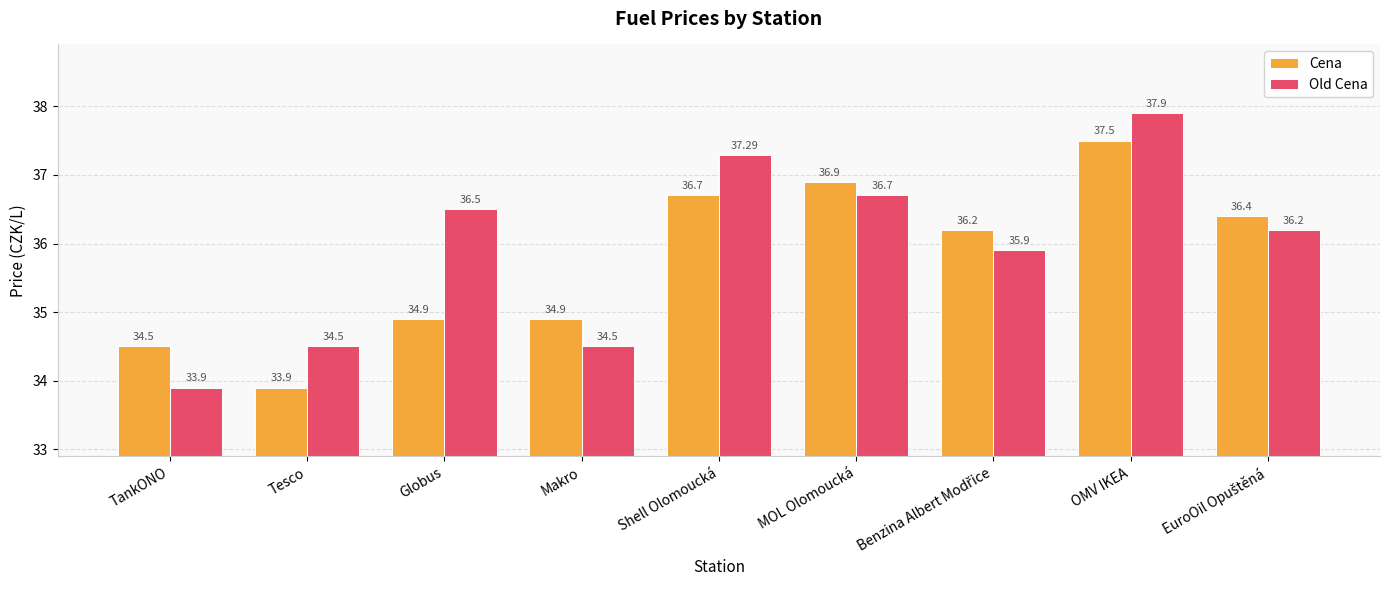

What is the difference between the Cena values at MOL Olomoucká and Tesco?

3.0